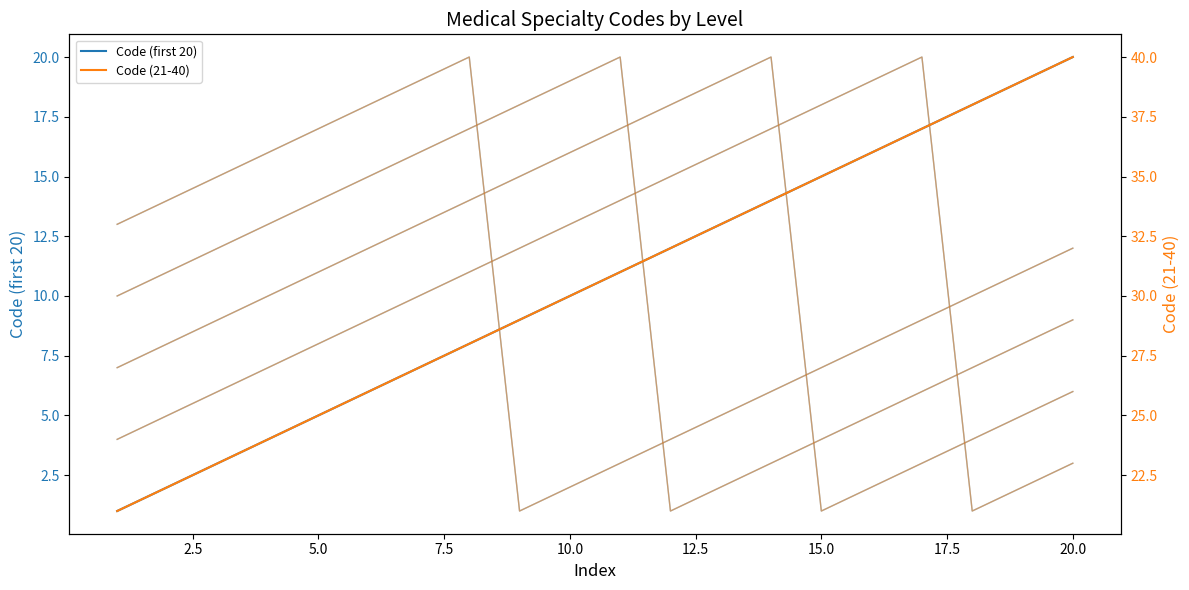

What is the sum of all Code (21-40) values?

610